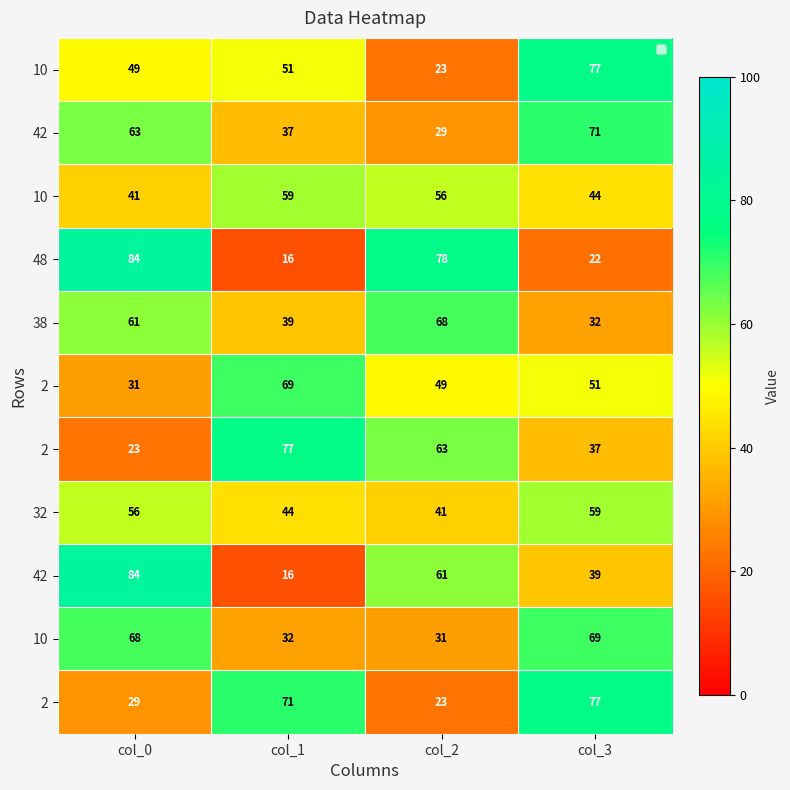

What is the difference between the highest and lowest values at col_2?

55